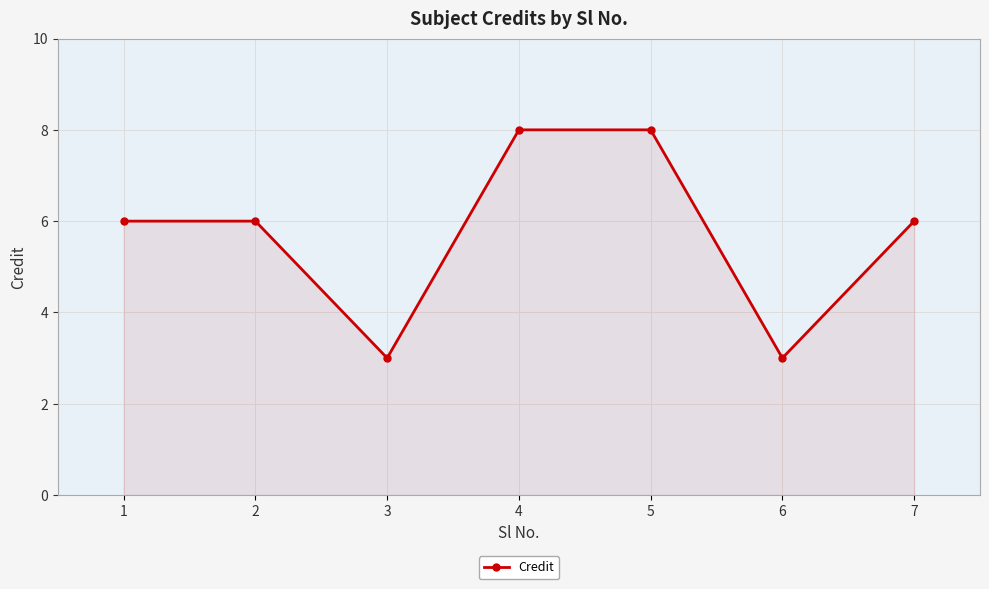

How many interior local valleys (lower than both neighbors) does the data have?

2